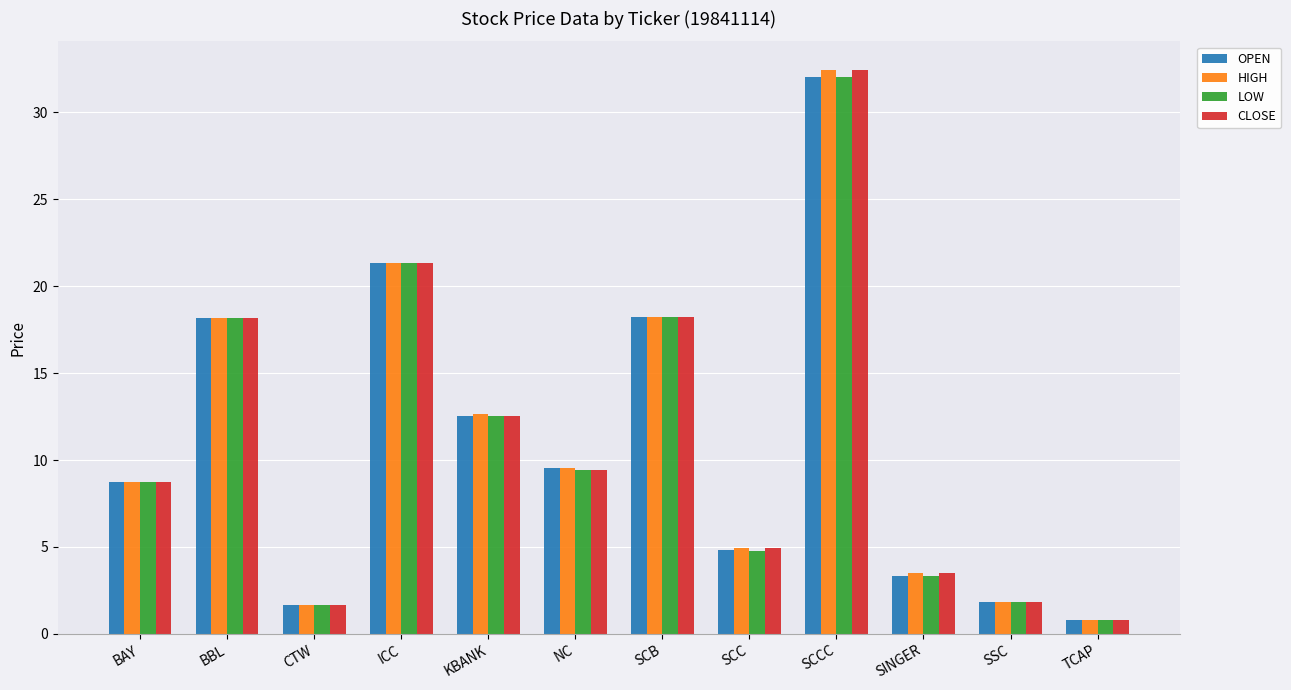

What are all the series names shown in the legend?

OPEN, HIGH, LOW, CLOSE